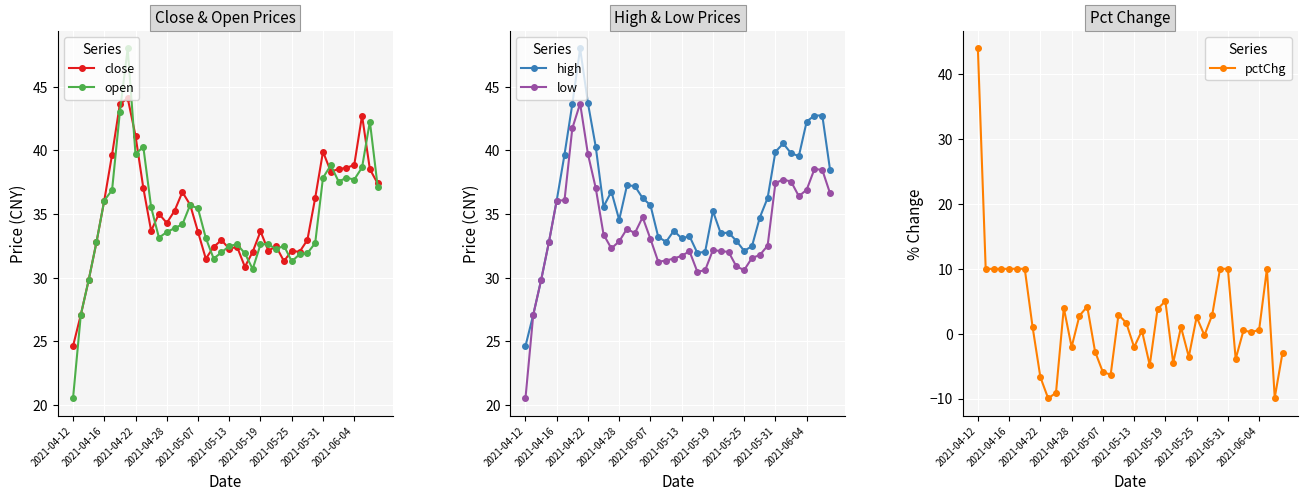

What is the difference between the maximum and minimum values in the open series?

27.5